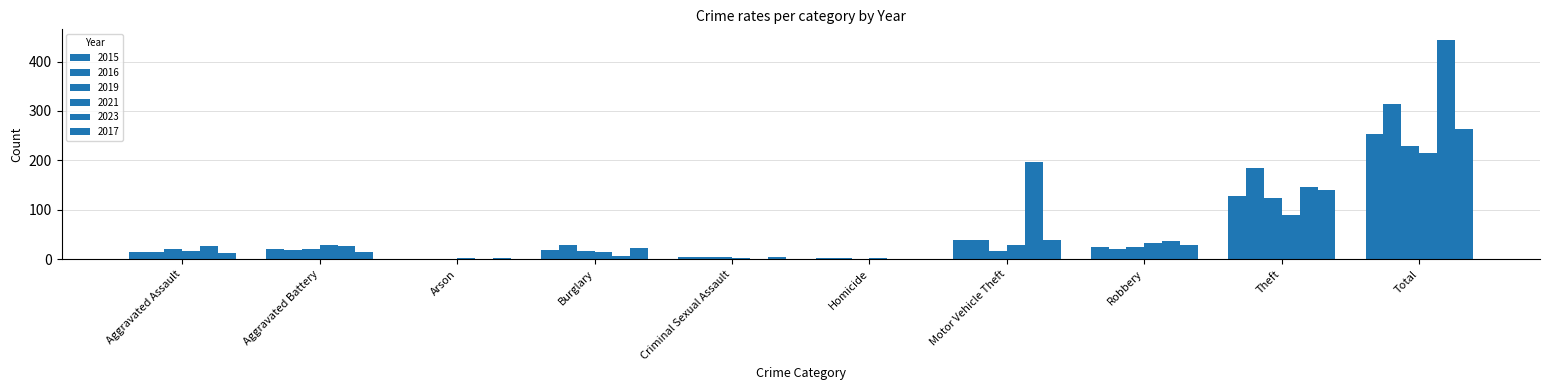

Count the number of data series in this chart.

6